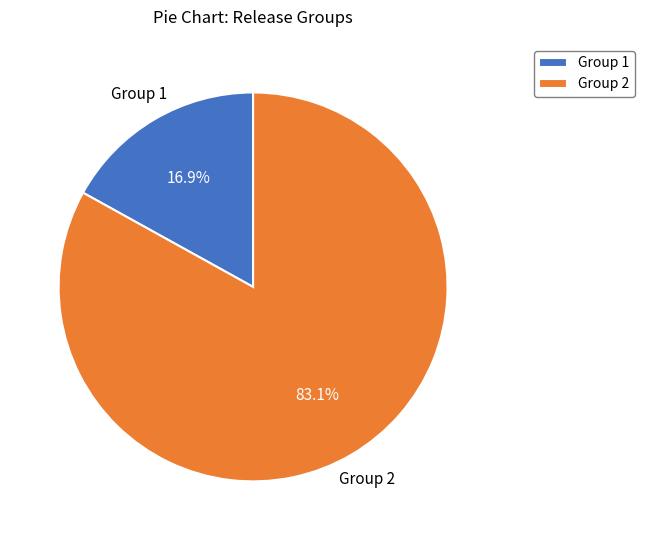

To the nearest percent, what percentage of the pie is Group 2?

83%